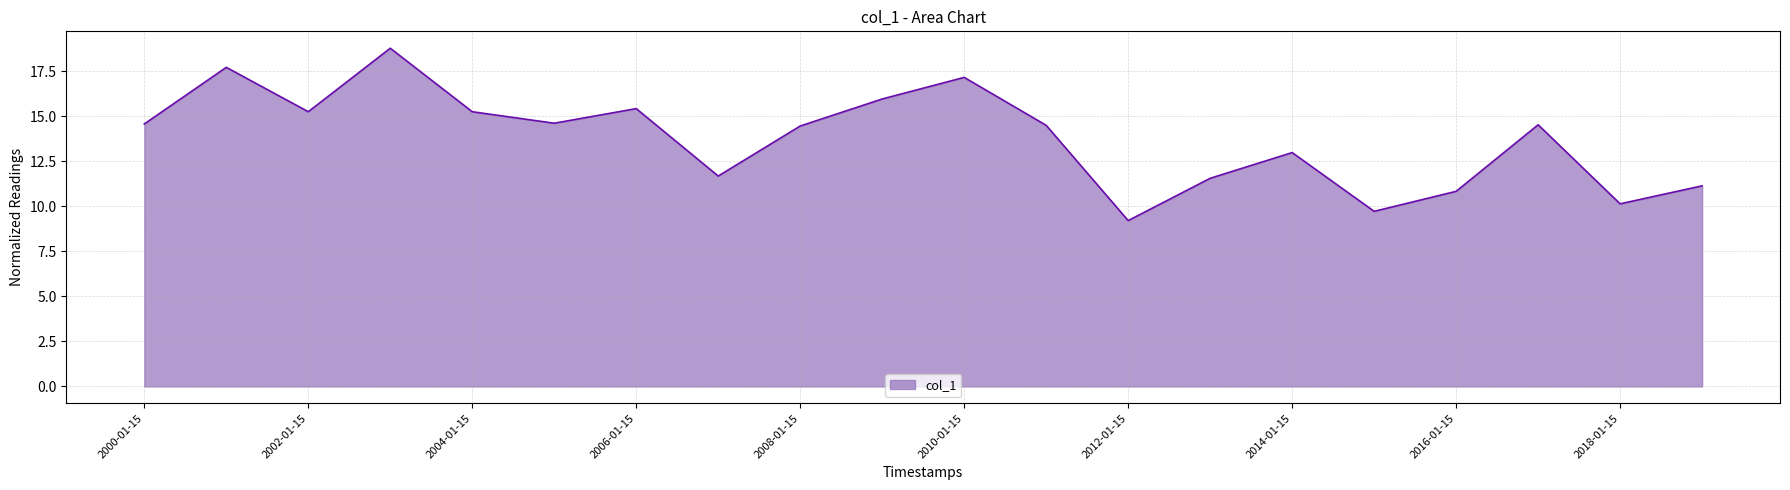

What is the difference between the maximum and minimum values?

9.6